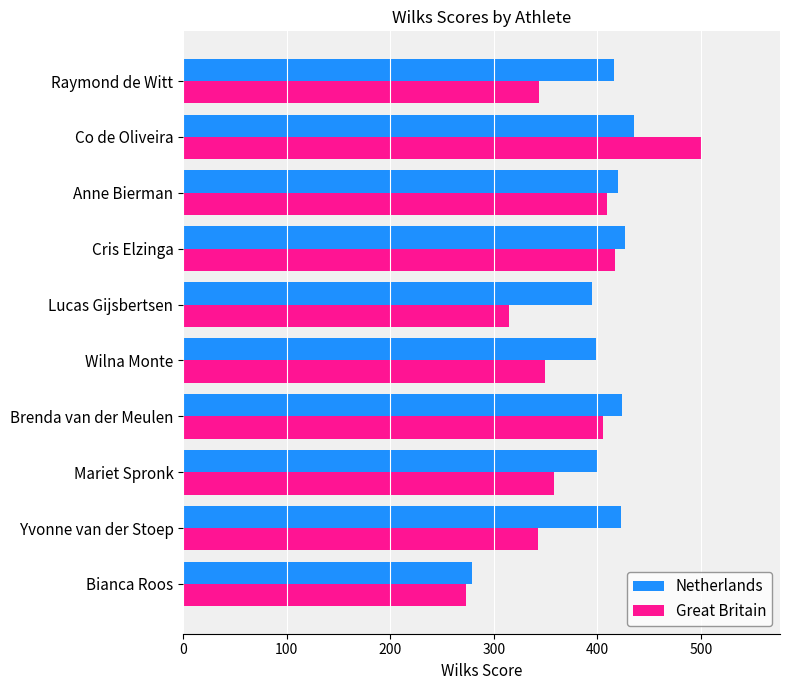

Is the value of Great Britain at Lucas Gijsbertsen greater than the value of Netherlands at Yvonne van der Stoep?

No